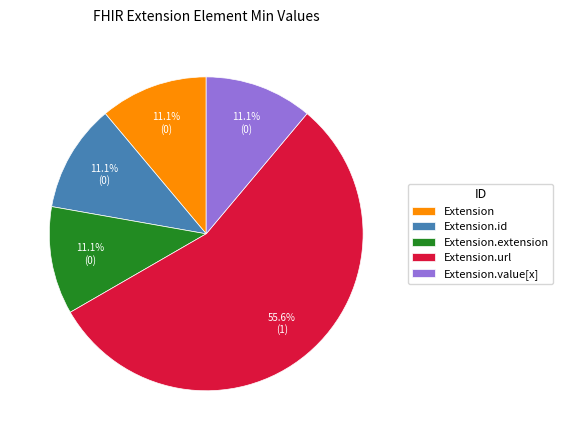

How many slices are in this pie chart?

5